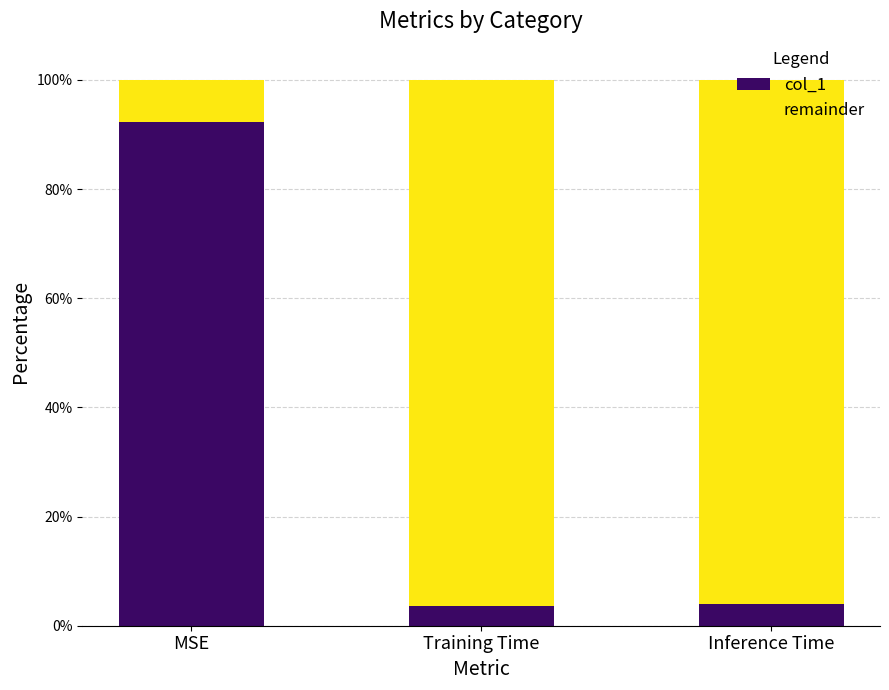

Does the chart contain any negative values?

No